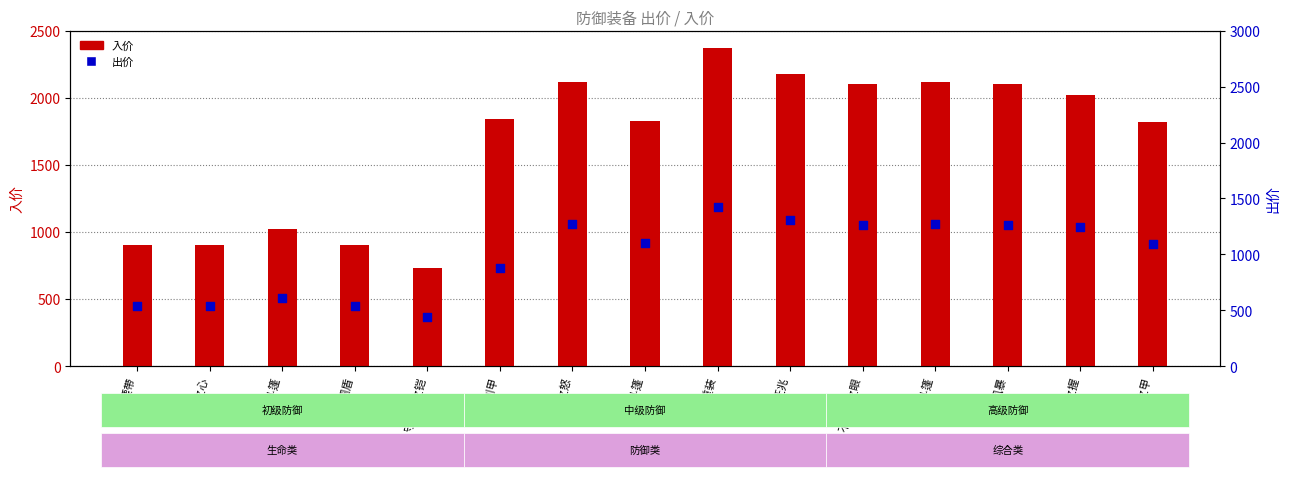

Which series has the largest total across all categories?

入价